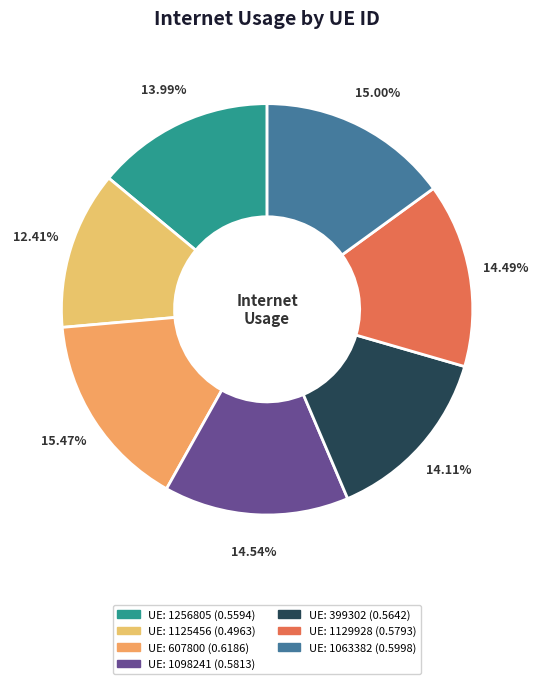

Which category has the biggest portion of the pie?

607800